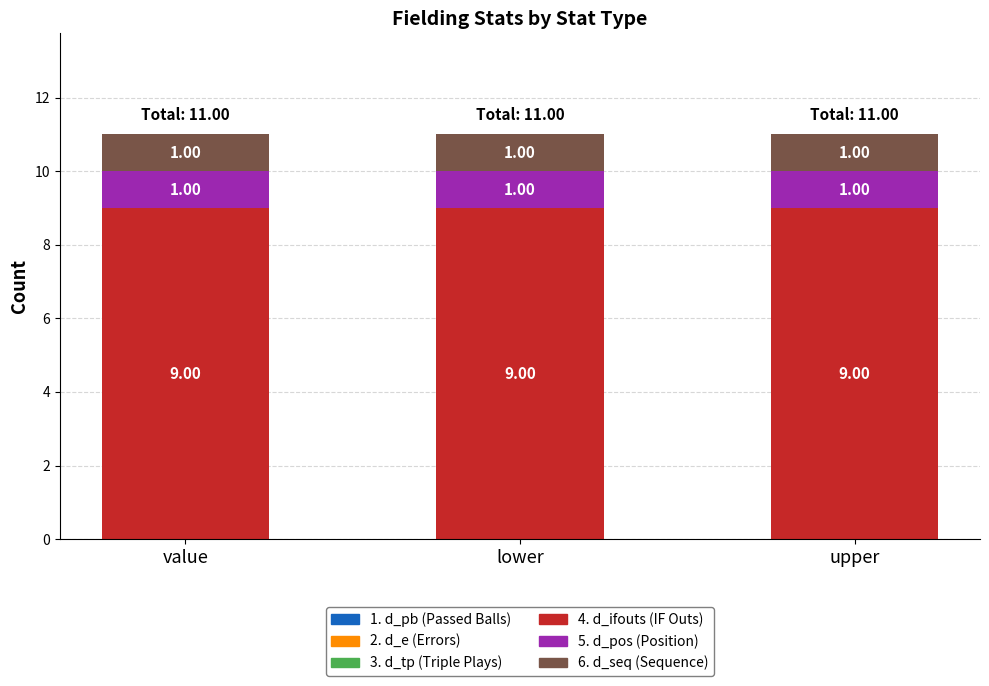

What is the total value across all series at lower?

11